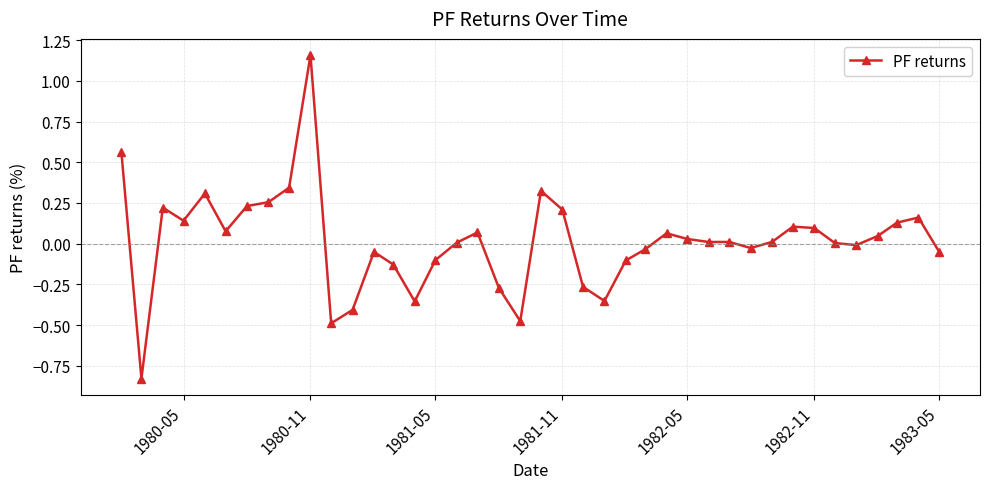

What is the difference between the second highest and second lowest values?

1.0